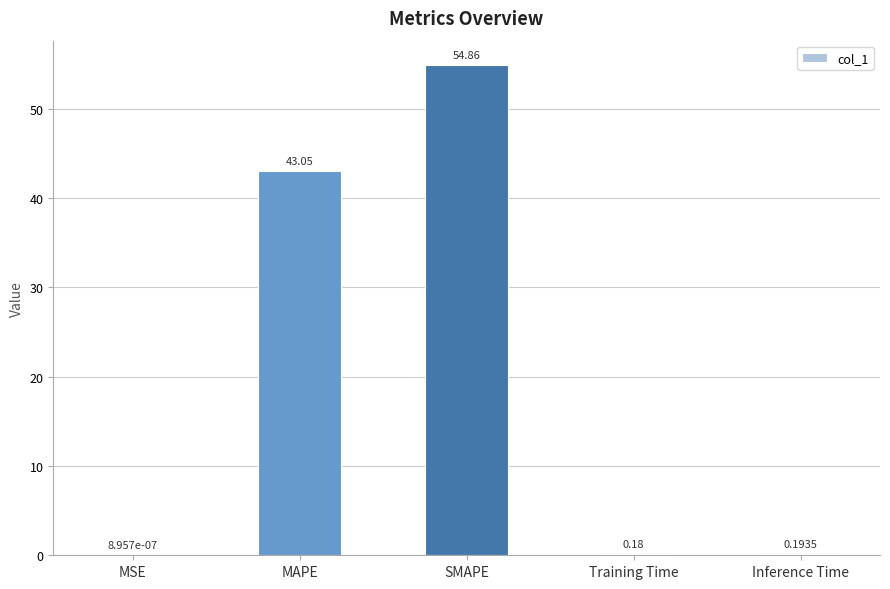

What is the sum of the values at MAPE and MSE?

43.0